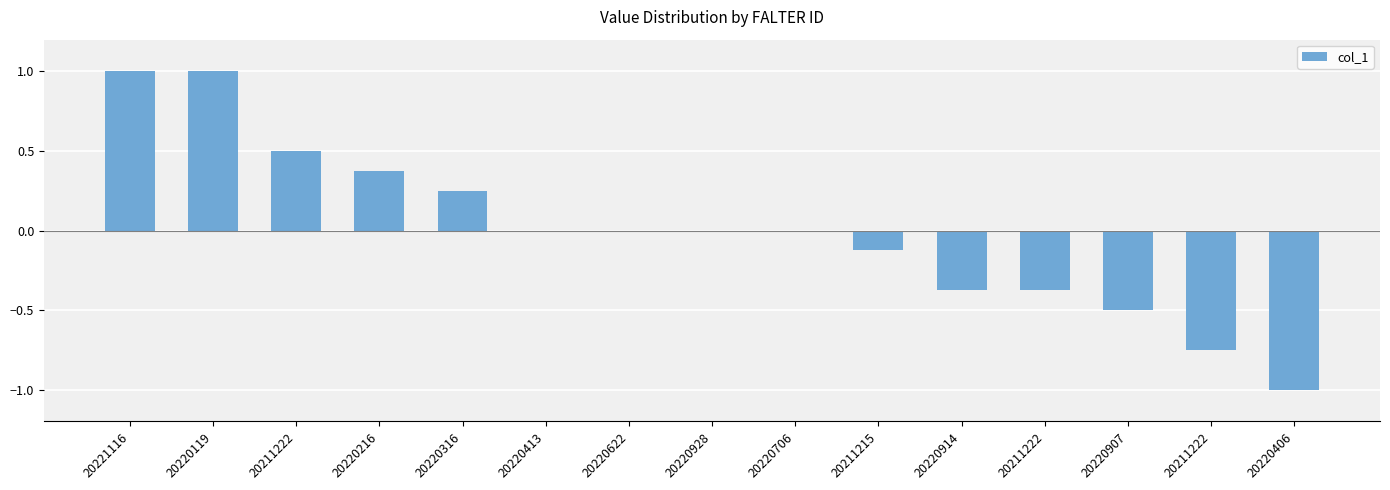

List the labels in order of value, smallest first.

20220406, 20211222, 20220907, 20220914, 20211222, 20211215, 20220413, 20220622, 20220928, 20220706, 20220316, 20220216, 20211222, 20221116, 20220119